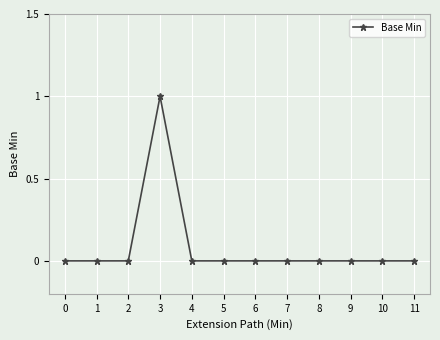

The value at 11 is 1. True or false?

False